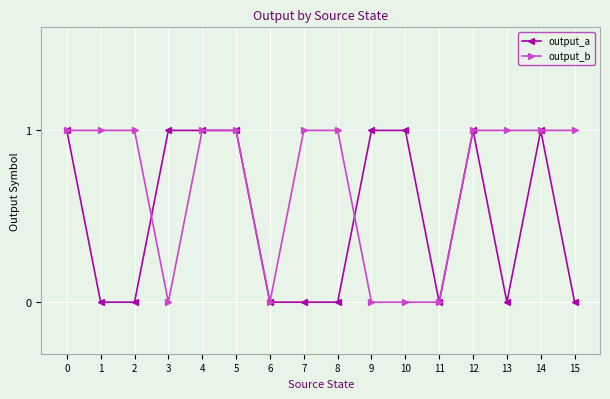

How many lines are shown in the chart?

2